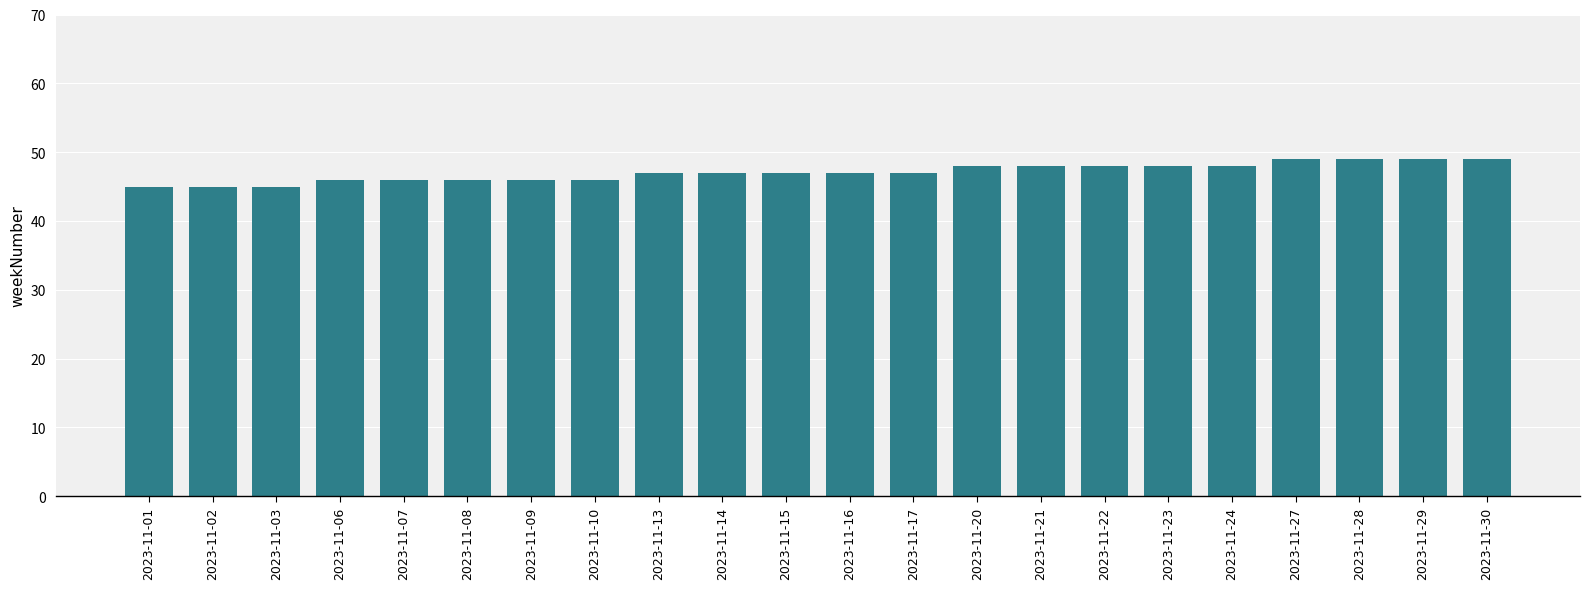

Are the bars grouped side by side (vs. stacked)?

No